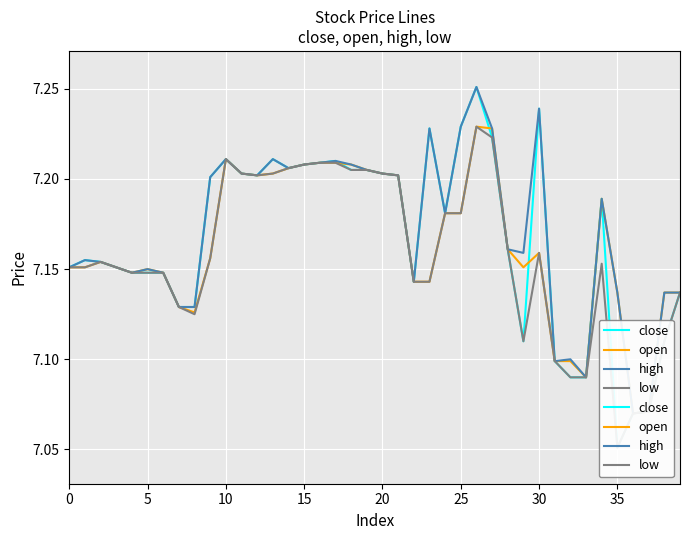

At how many categories does at least one series exceed 7?

40